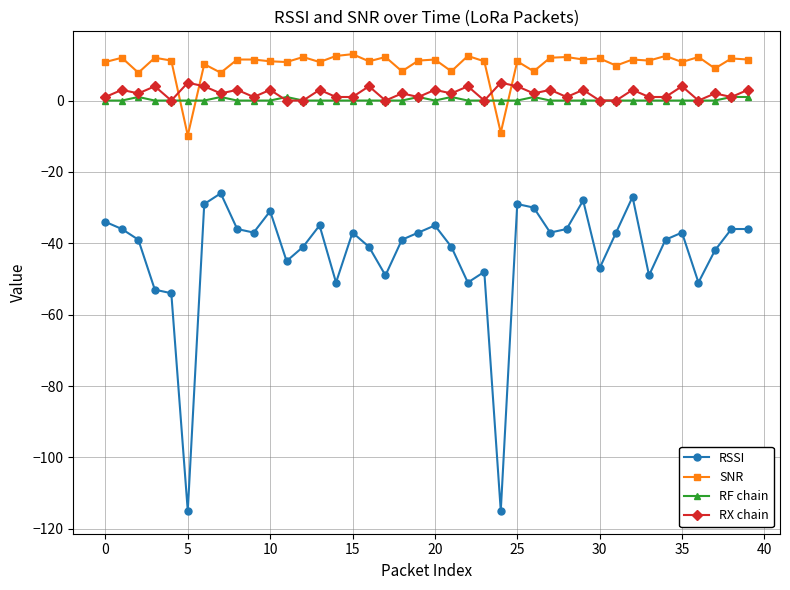

True or false: RSSI and RX chain cross at least once.

False